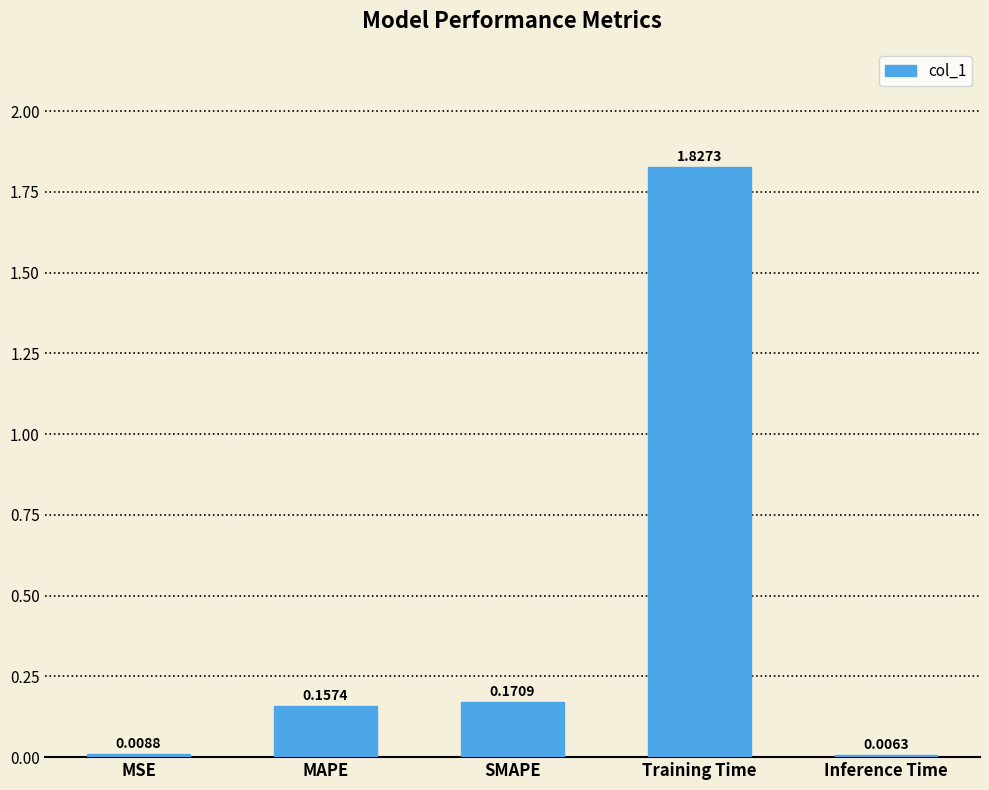

What is the sum of all values?

2.2